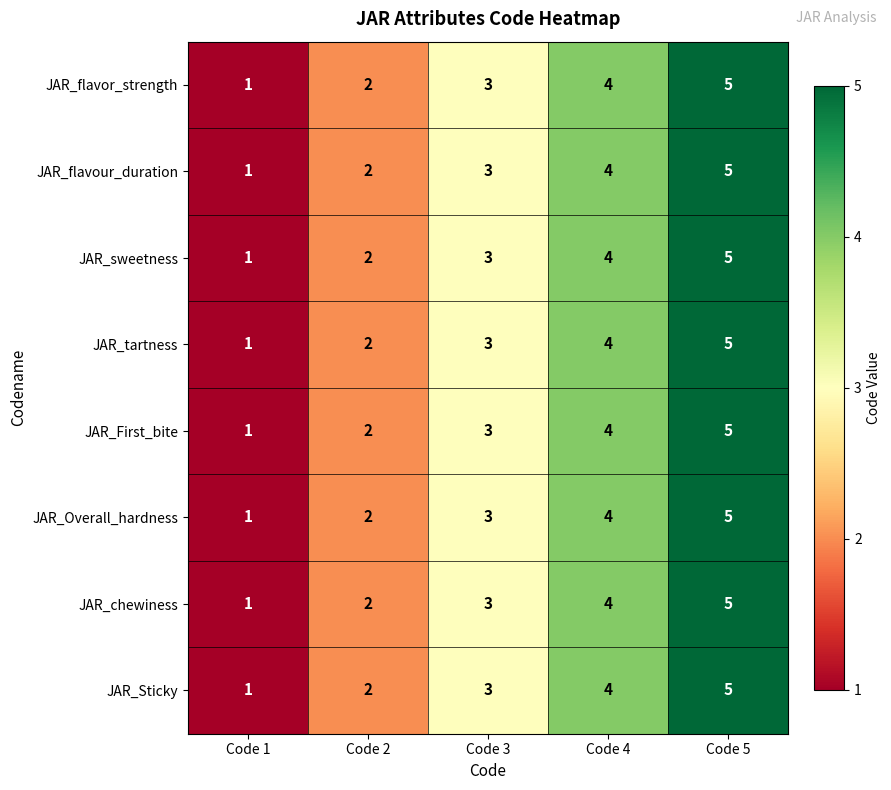

The JAR_flavour_duration series shows 5 at Code 3. True or false?

False